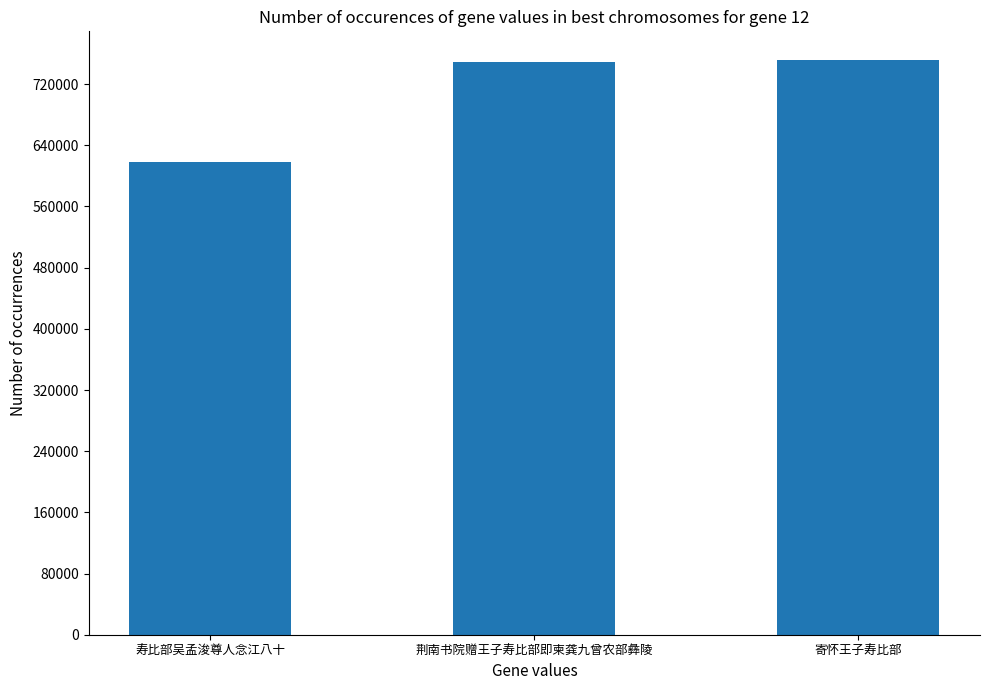

Approximately how many times larger is the value at 荆南书院赠王子寿比部即柬龚九曾农部彝陵 compared to 寿比部吴孟浚尊人念江八十?

1.2